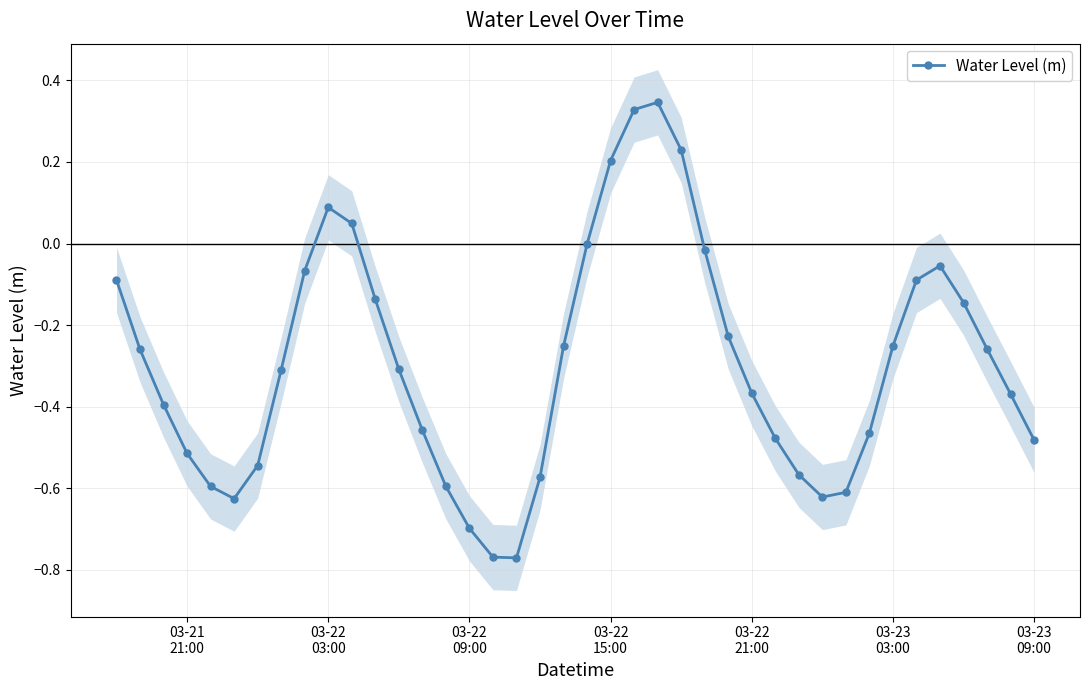

What is the sum of all values?

-11.7